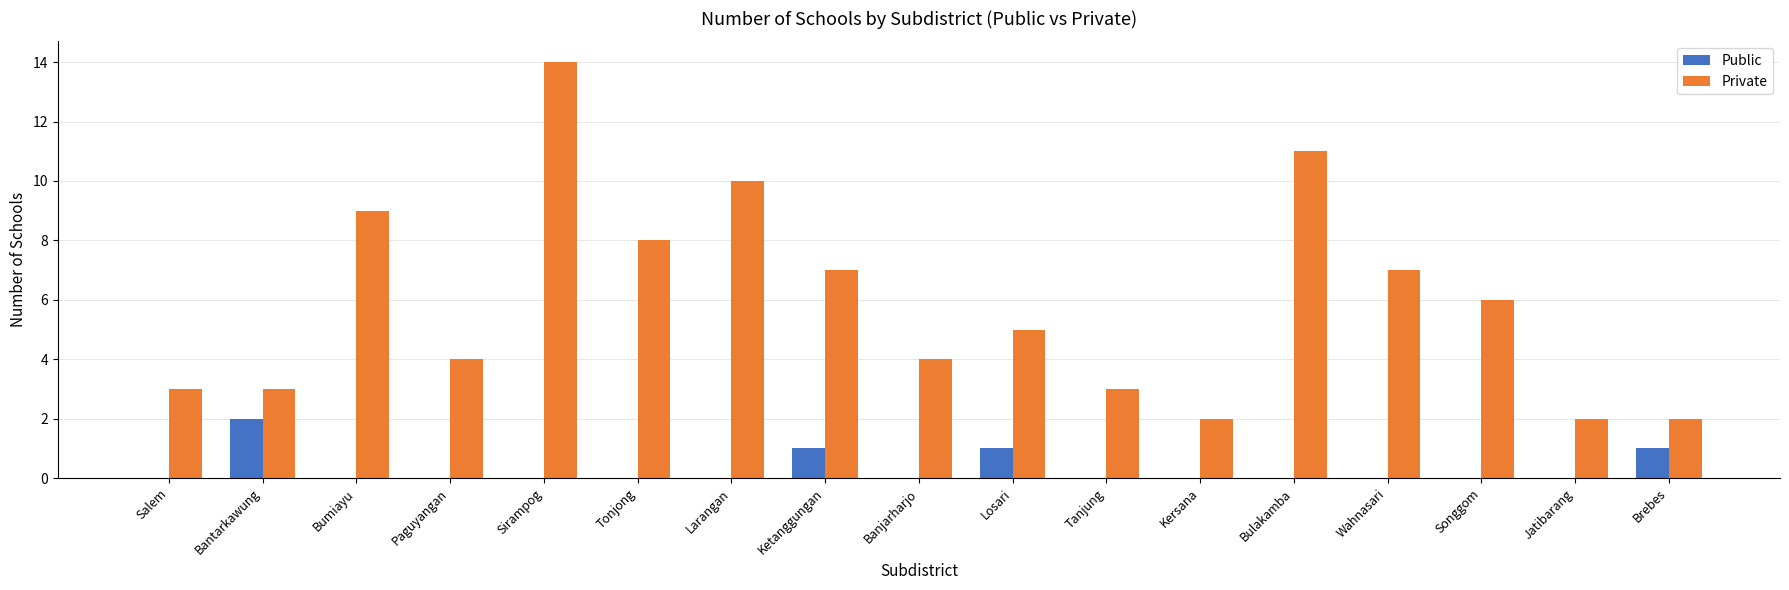

At which label does Private first exceed 5?

Bumiayu